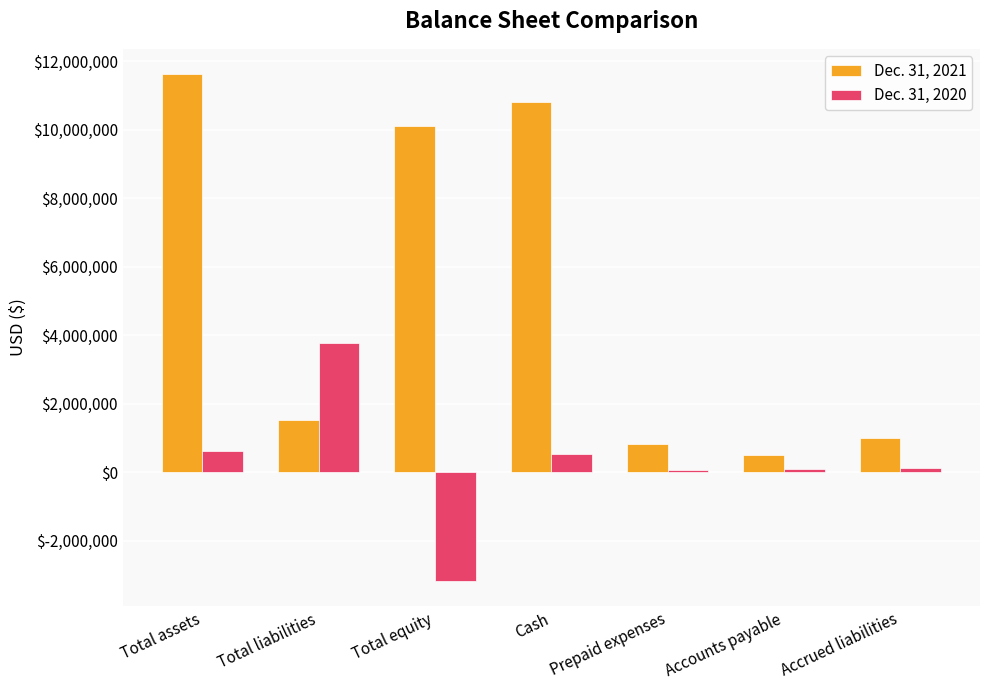

How many values in the Dec. 31, 2020 series are below 133477?

3